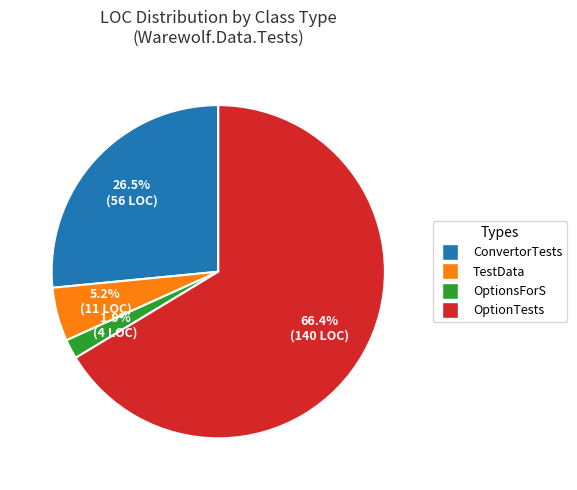

How many slices are in this pie chart?

4